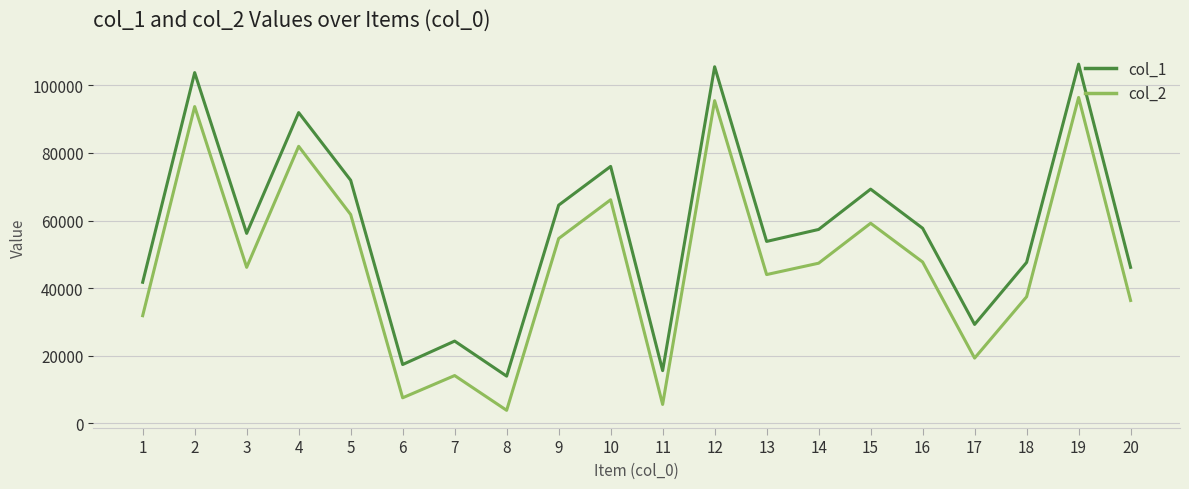

Rank the series by their maximum value, from highest to lowest.

col_1, col_2